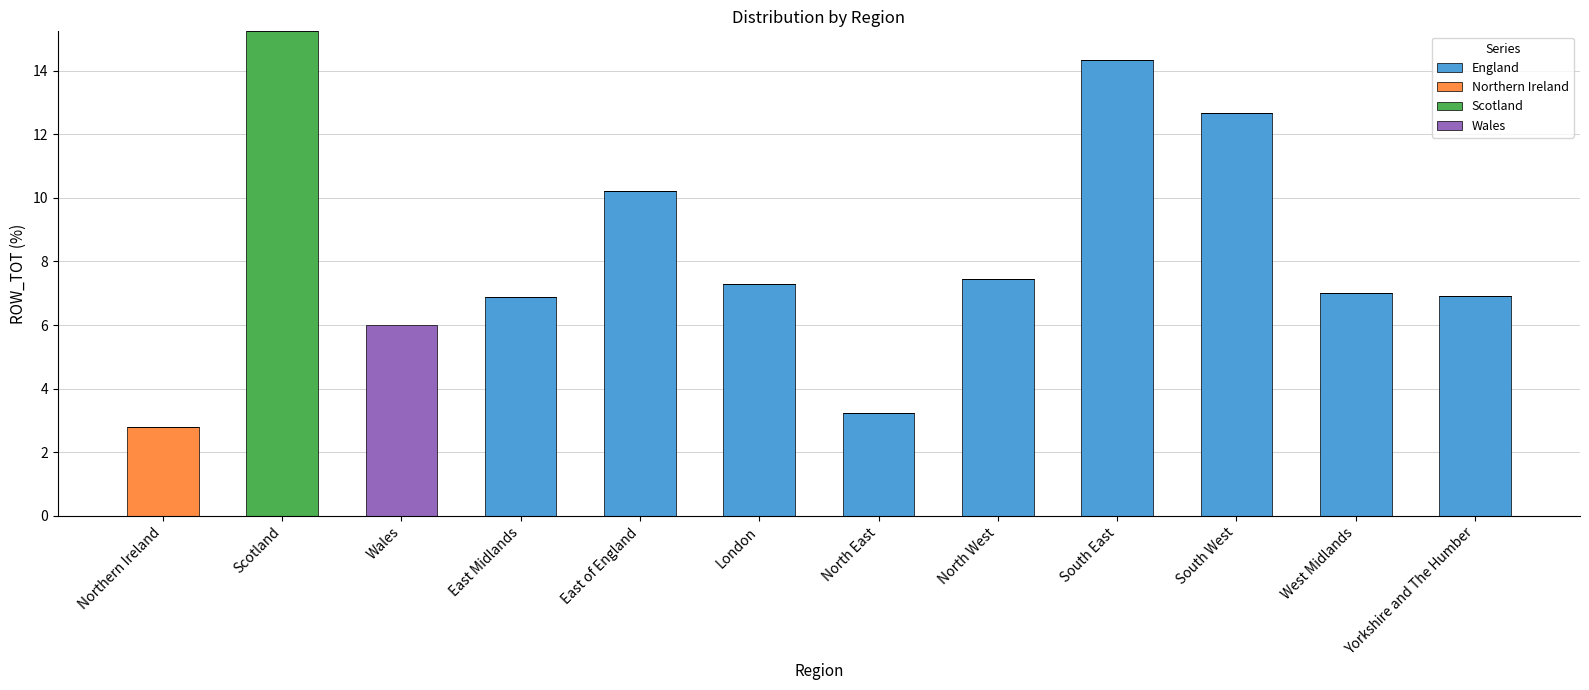

Which category has the highest value in the England series?

South East